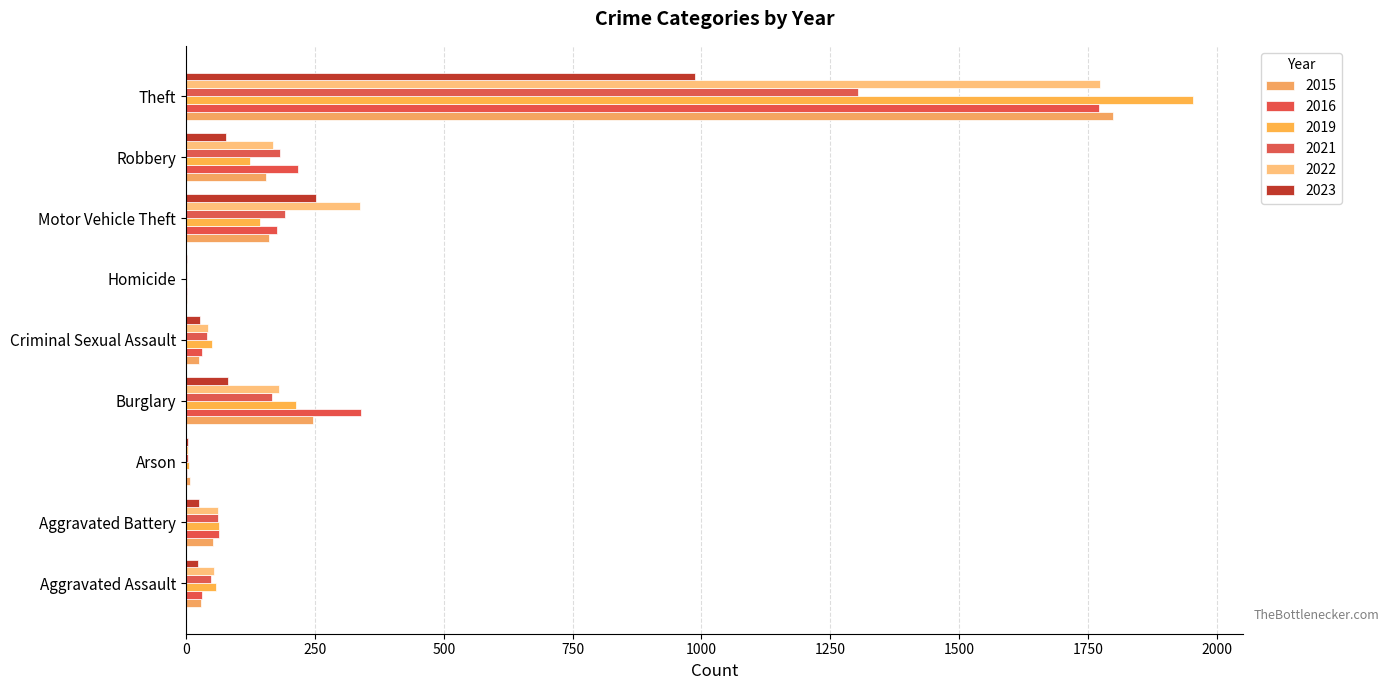

How many series are shown in this chart?

6